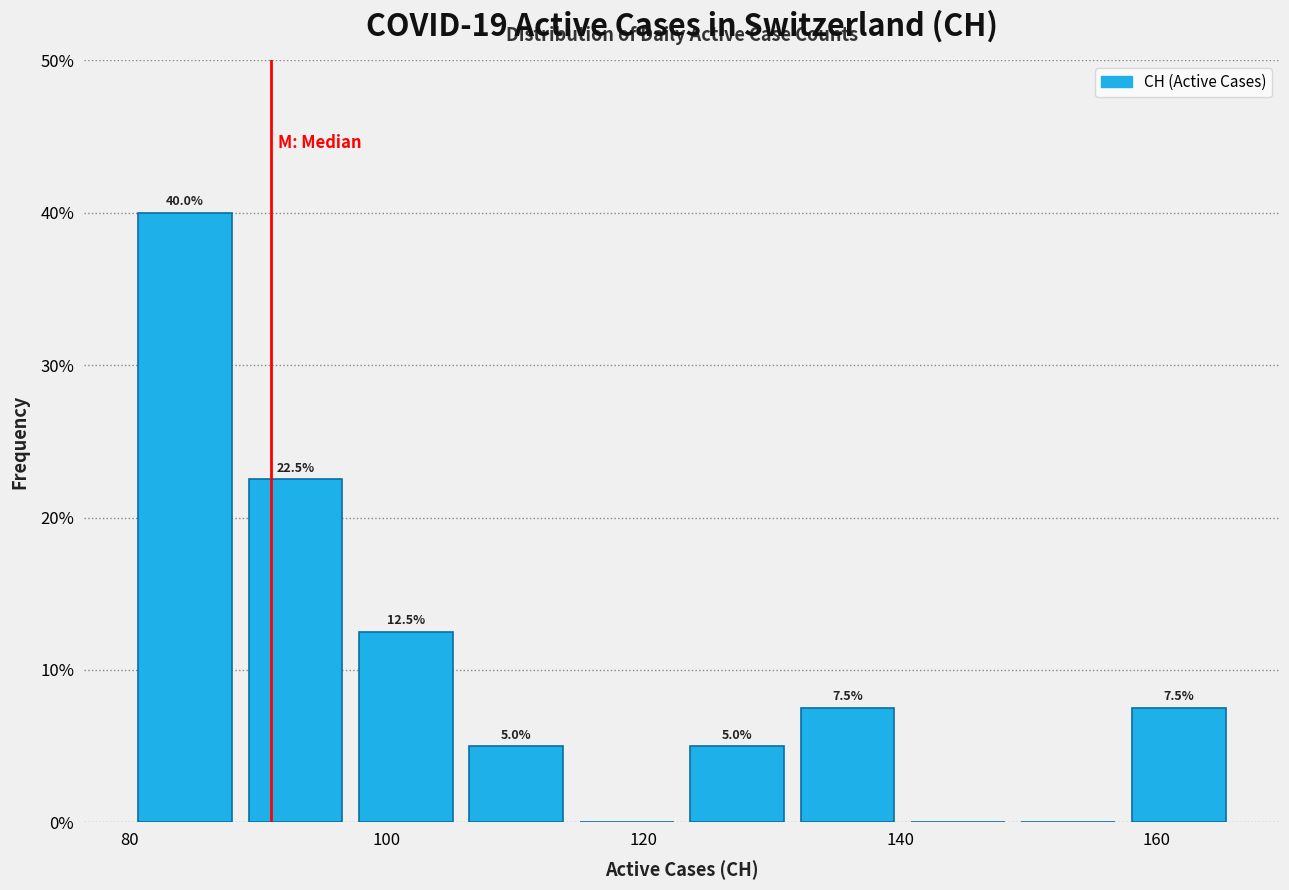

Over which range of the x-axis is the bar tallest?

80.0 to 88.6